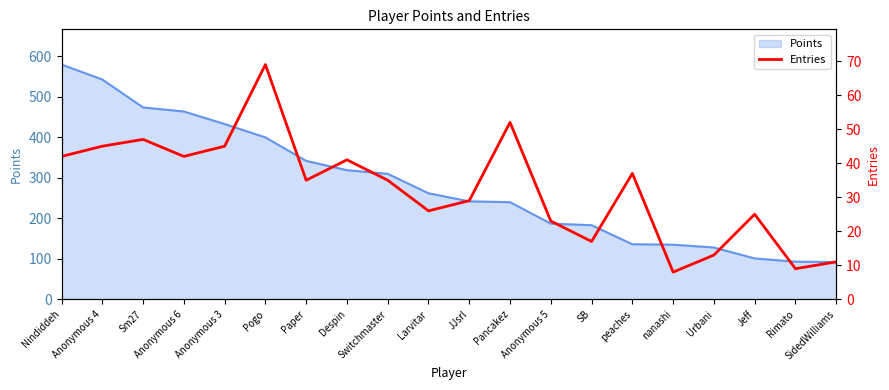

The chart shows a value of 40 at Larvitar. True or false?

False